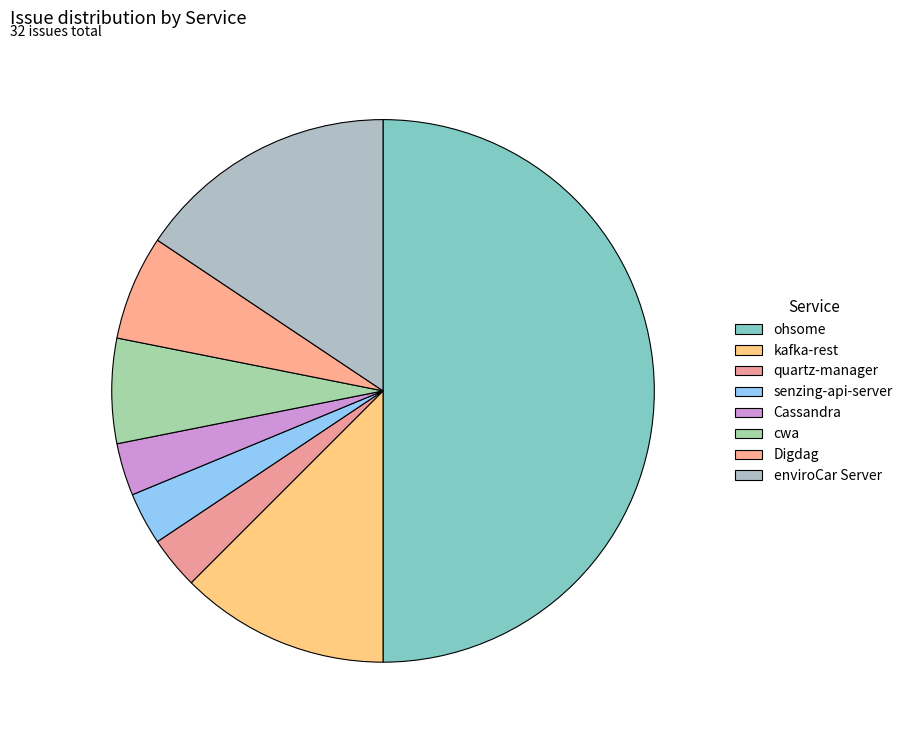

How many slices are in this pie chart?

8